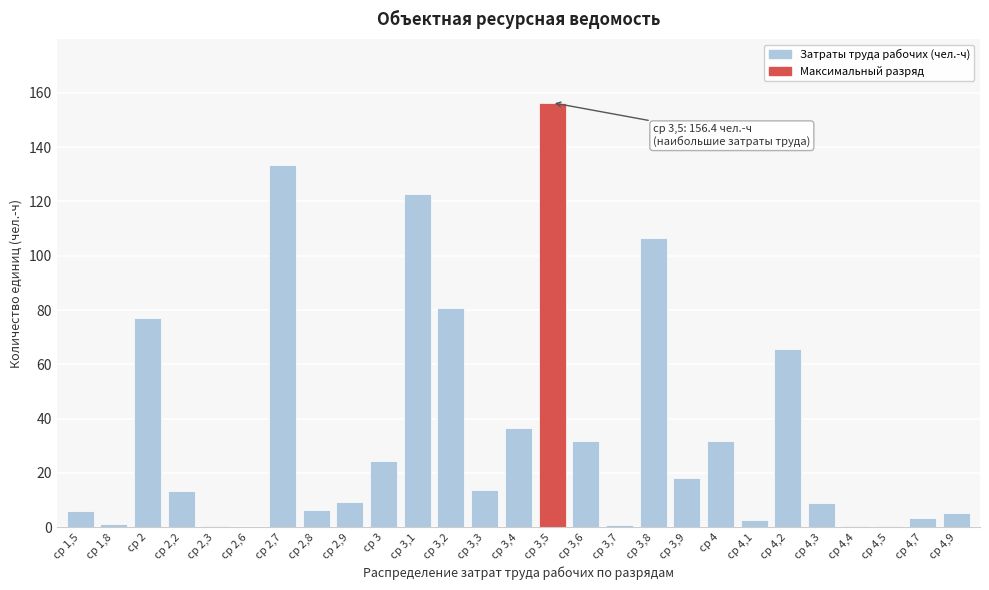

Which has a higher value, ср 3,6 or ср 3,4?

ср 3,4